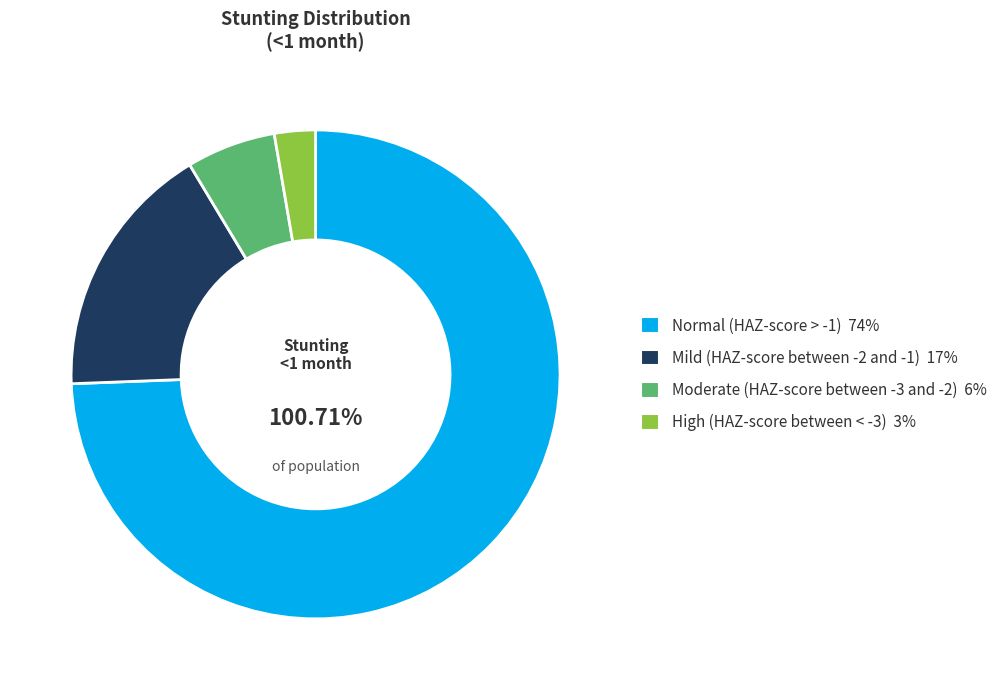

Which category has the smallest portion of the pie?

High (HAZ-score between < -3)